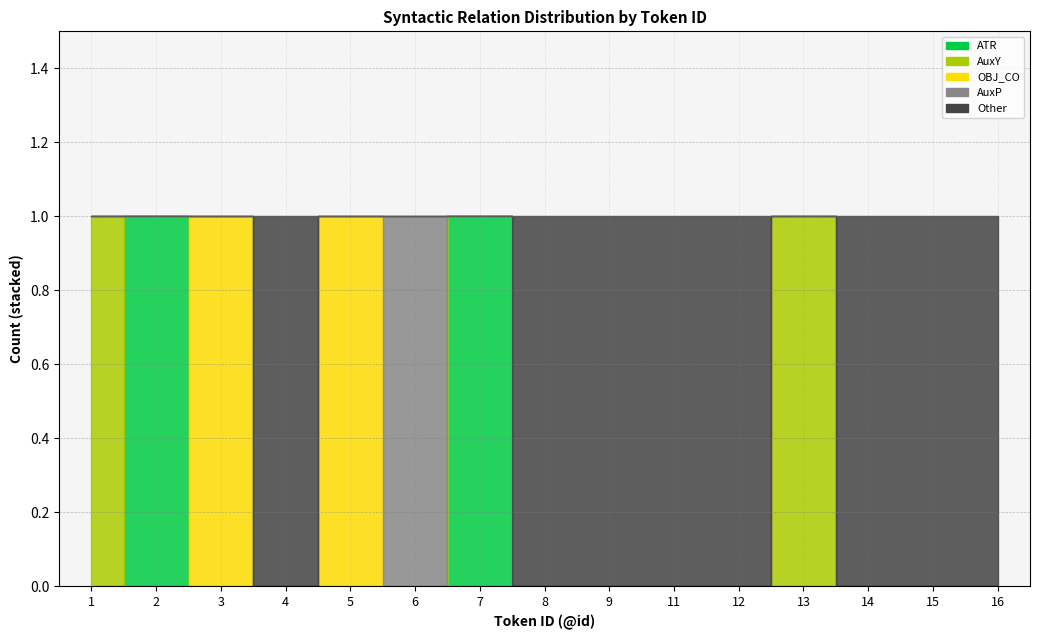

What is the total value across all series at 13?

1